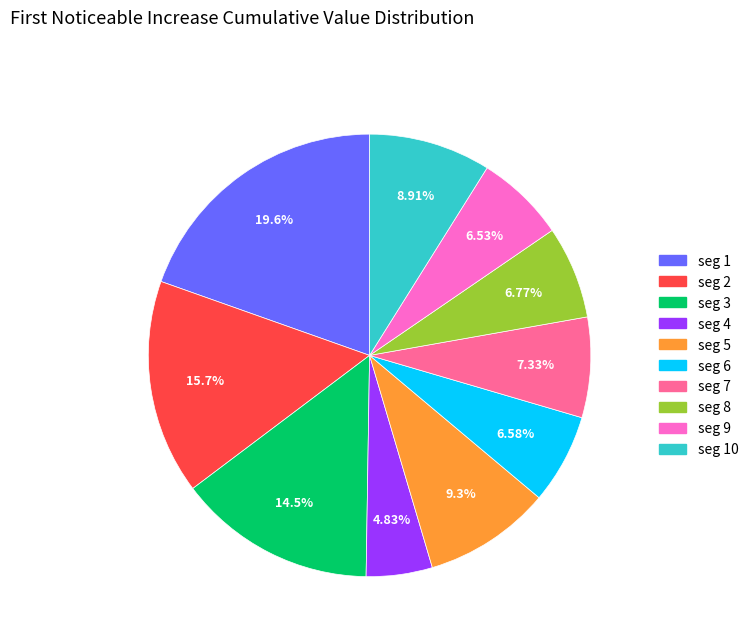

Does any single category account for the majority?

No